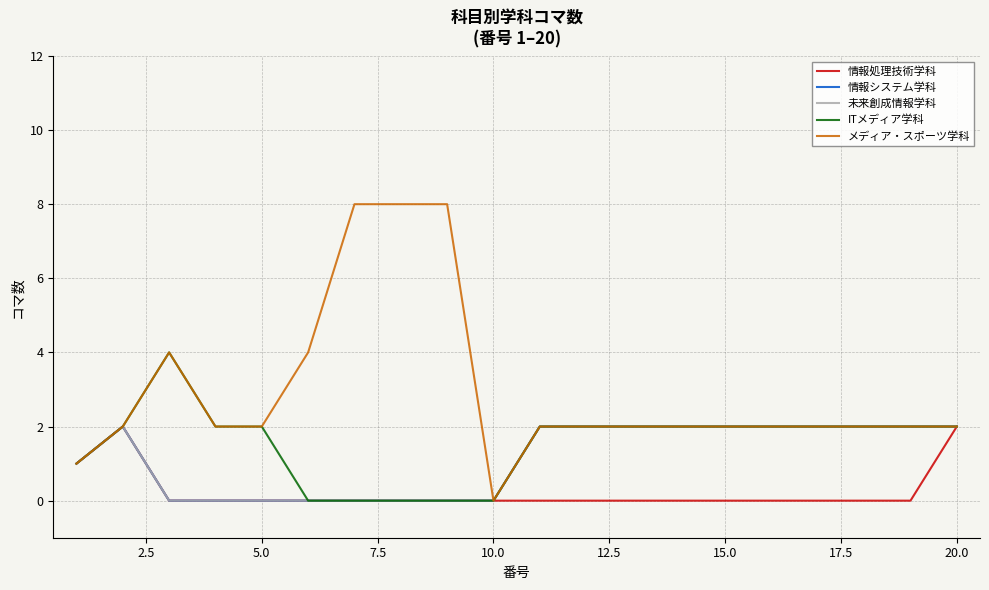

Reading left to right, extract all data points from this chart.

情報処理技術学科: 1	2	0	0	0	0	0	0	0	0	0	0	0	0	0	0	0	0	0	2
情報システム学科: 1	2	0	0	0	0	0	0	0	0	2	2	2	2	2	2	2	2	2	2
未来創成情報学科: 1	2	0	0	0	0	0	0	0	0	2	2	2	2	2	2	2	2	2	2
ITメディア学科: 1	2	4	2	2	0	0	0	0	0	2	2	2	2	2	2	2	2	2	2
メディア・スポーツ学科: 1	2	4	2	2	4	8	8	8	0	2	2	2	2	2	2	2	2	2	2